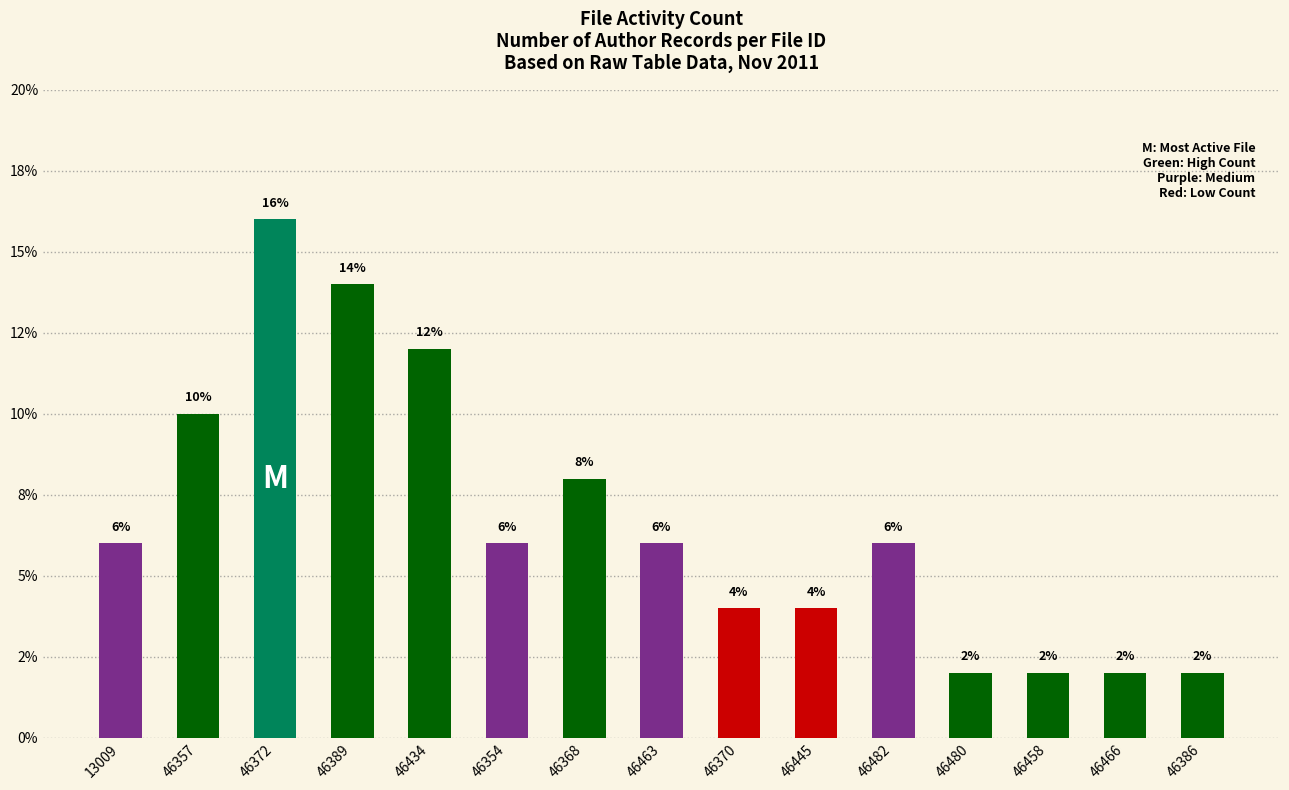

Reading right to left, transcribe all the data shown in this chart.

2.0	2.0	2.0	2.0	6.0	4.0	4.0	6.0	8.0	6.0	12.0	14.0	16.0	10.0	6.0